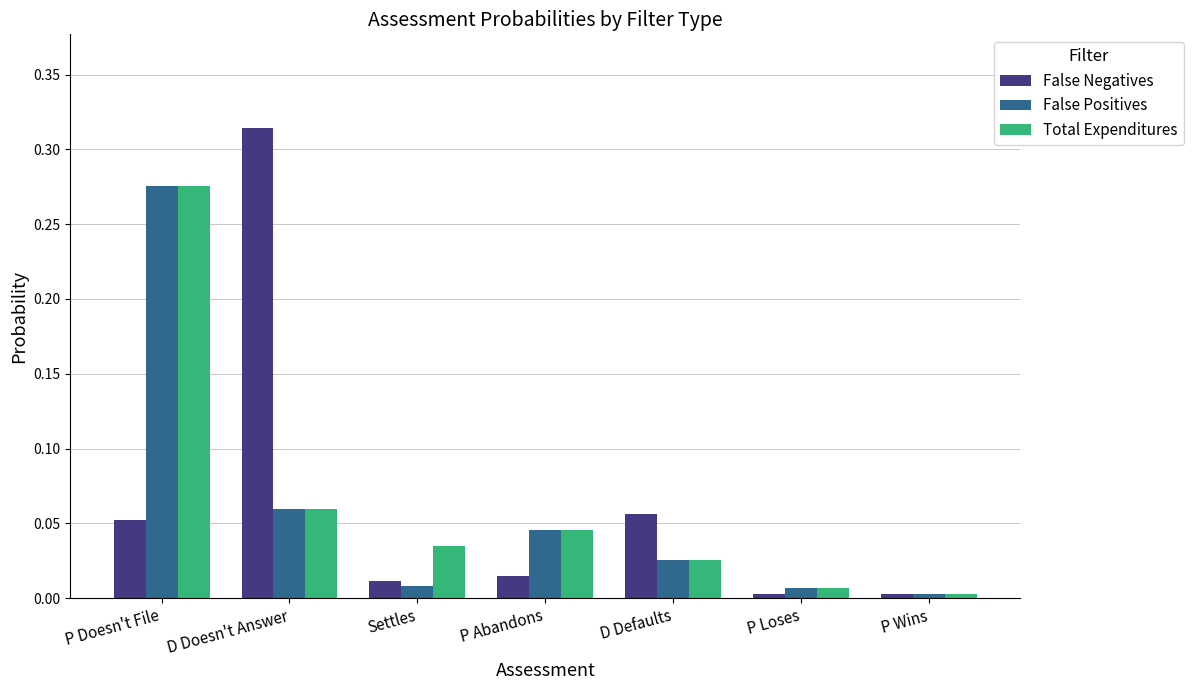

Which series has the largest range (max minus min)?

False Negatives